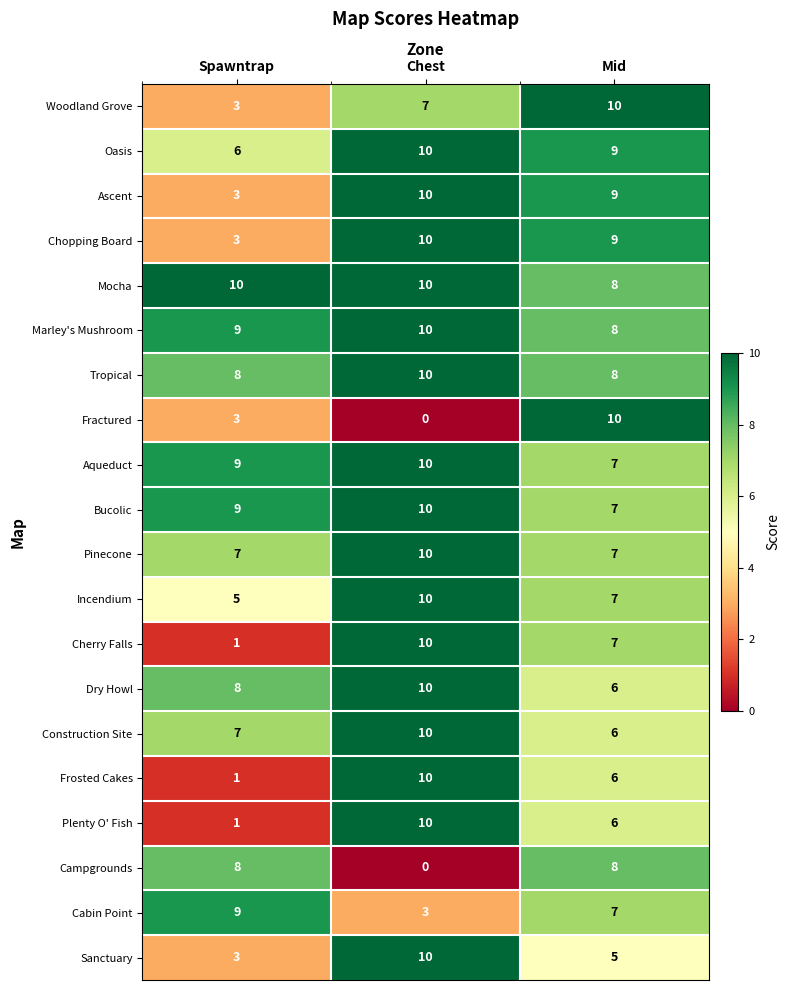

What is the spread (max minus min) of values at Spawntrap?

9